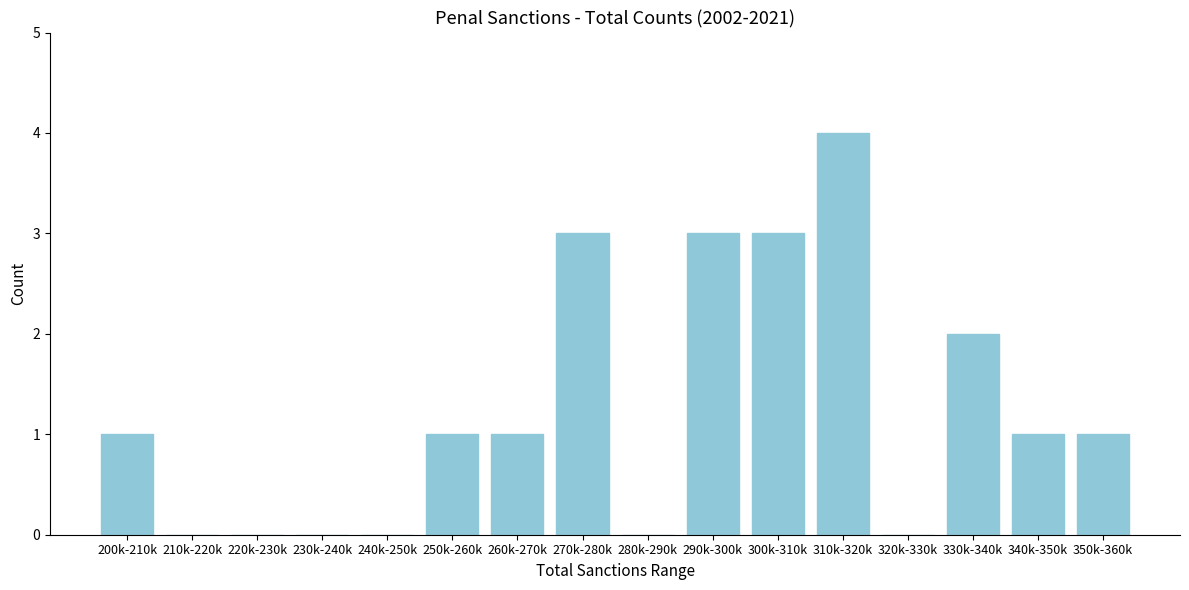

Reading right to left, transcribe all the data shown in this chart.

350k-360k=1	340k-350k=1	330k-340k=2	320k-330k=0	310k-320k=4	300k-310k=3	290k-300k=3	280k-290k=0	270k-280k=3	260k-270k=1	250k-260k=1	240k-250k=0	230k-240k=0	220k-230k=0	210k-220k=0	200k-210k=1